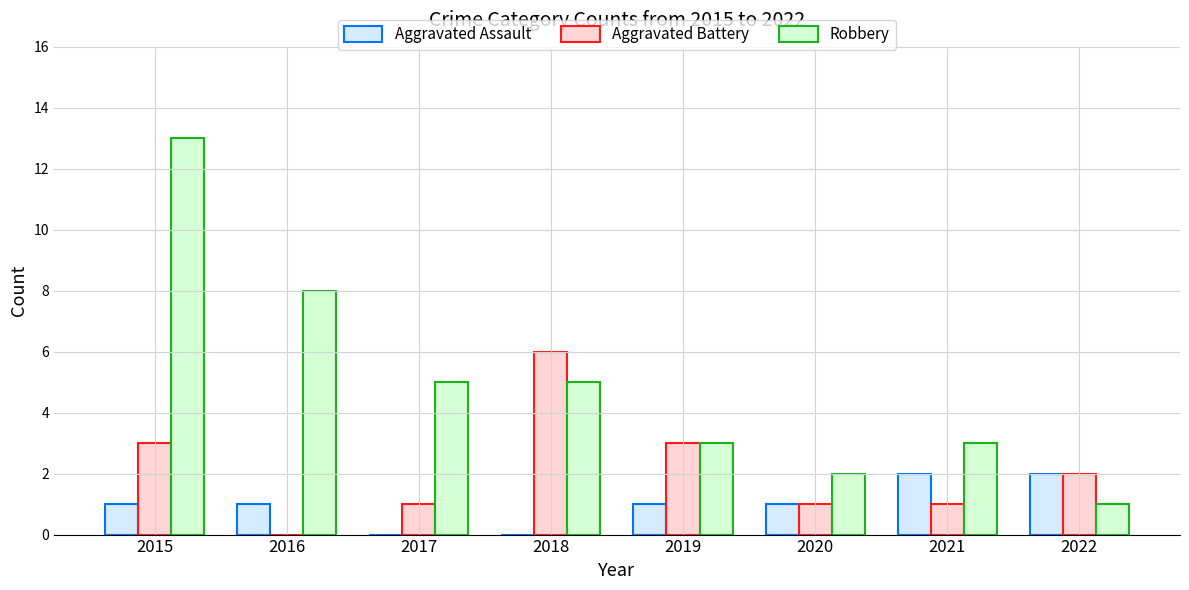

Between 2017 and 2018, which series saw the biggest shift?

Aggravated Battery